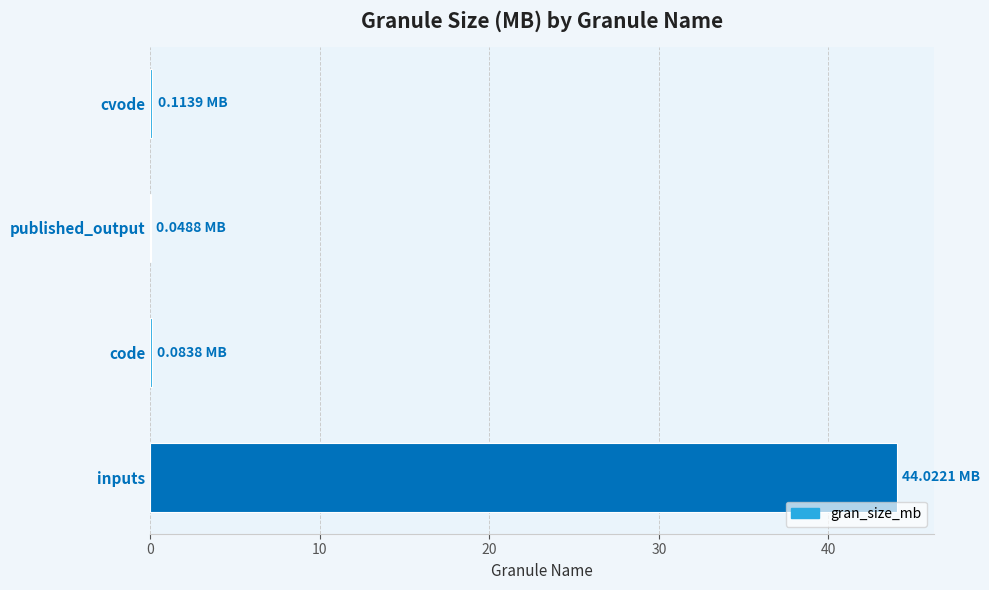

At which category does the chart reach its peak across all series?

inputs